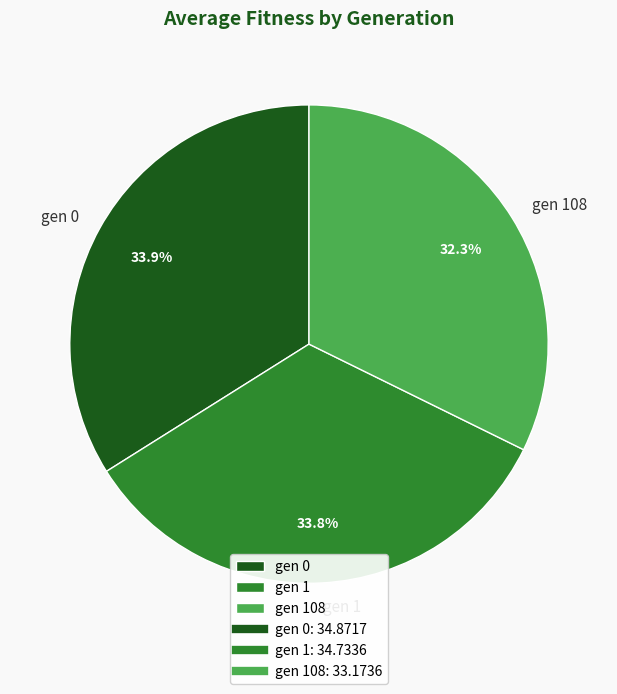

How many slices are in this pie chart?

3